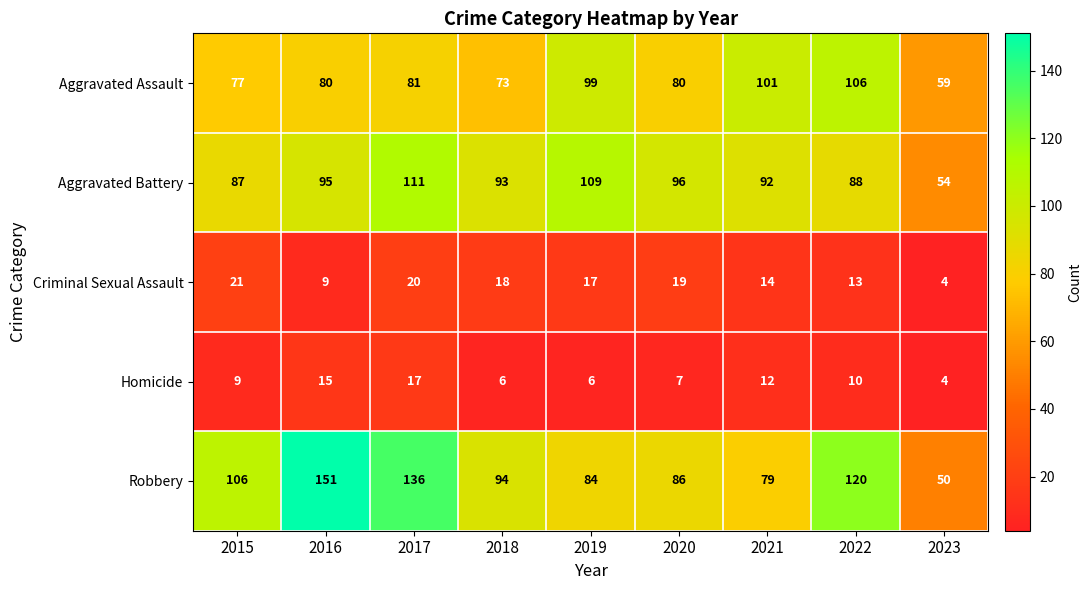

At how many categories does at least one series exceed 72?

8